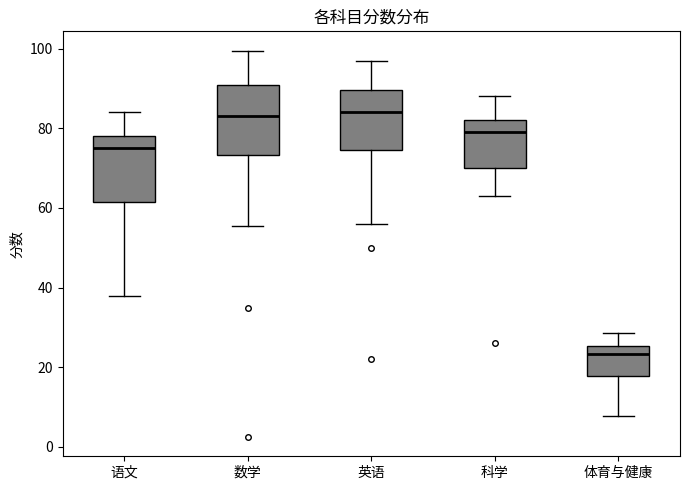

Reading left to right, transcribe this box plot: for each box, give where its median line is, the range the box spans, and where its two whiskers end, as read against the y-axis. The values are not printed on the chart, so give them approximately, as read against the axis.

语文: median 76, box 62 to 78, whiskers 38 to 84
数学: median 84, box 74 to 92, whiskers 56 to 100
英语: median 84, box 74 to 90, whiskers 56 to 98
科学: median 80, box 70 to 82, whiskers 64 to 88
体育与健康: median 24, box 18 to 26, whiskers 8 to 28